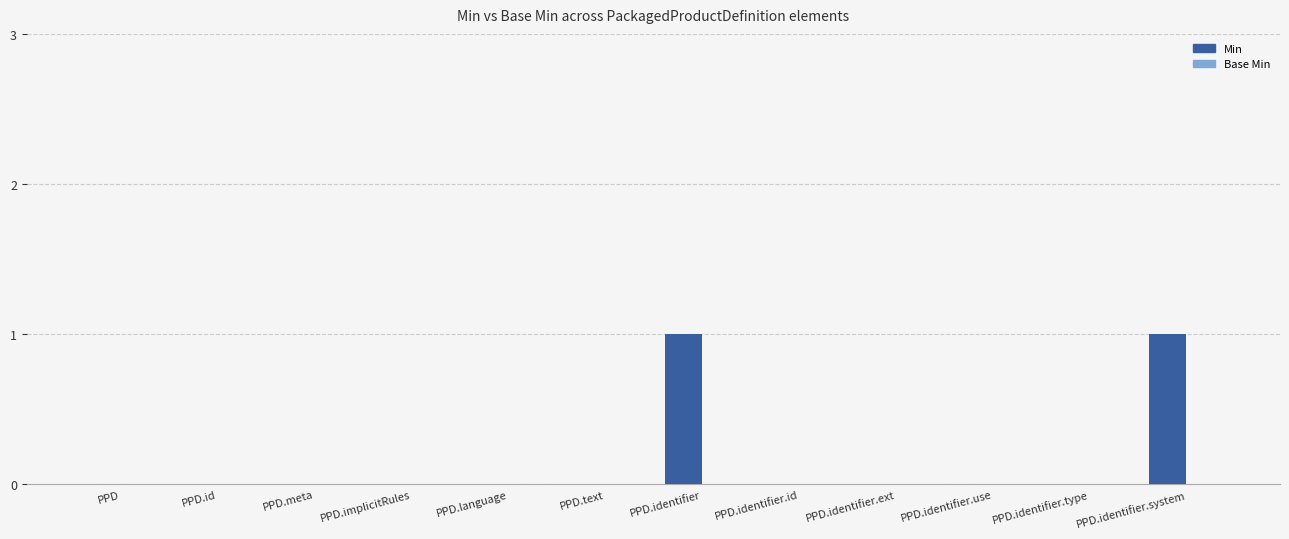

What is the change in value from PPD.meta to PPD.identifier.system?

+1